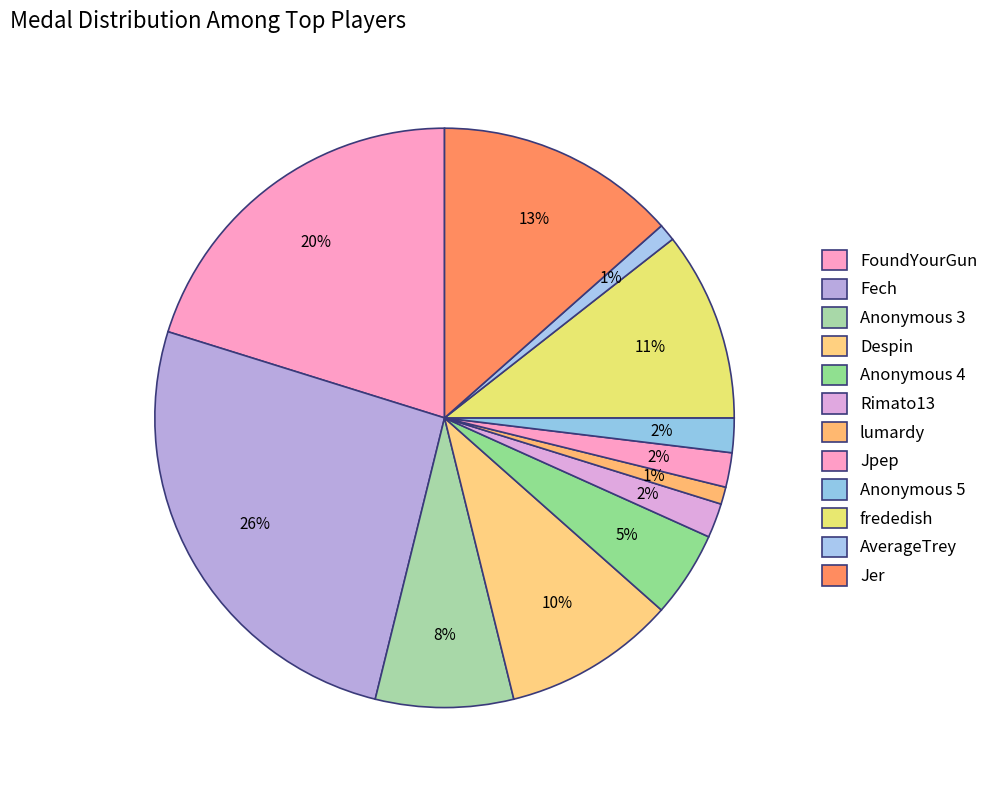

How many slices are in this pie chart?

12